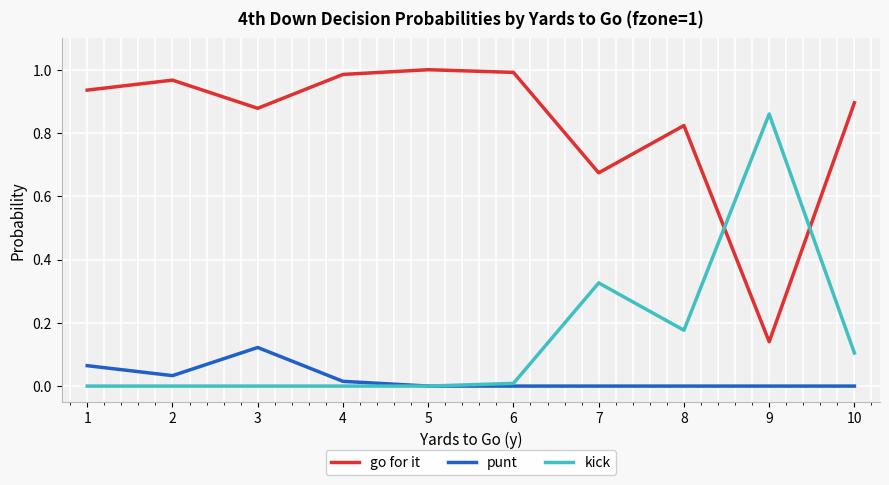

Is it true that punt equals 0.1 at 3?

True